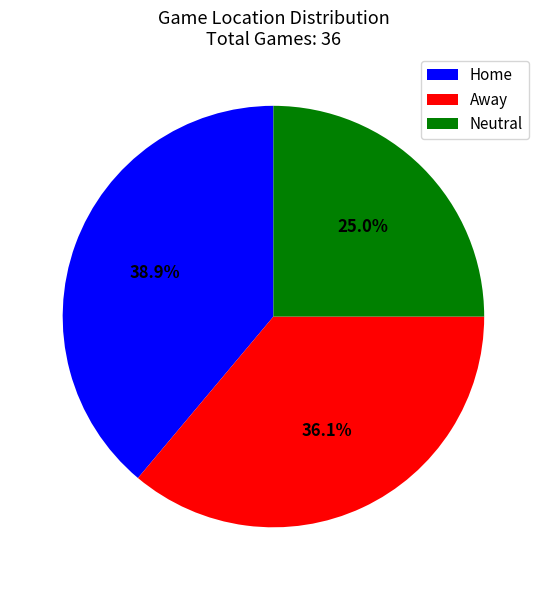

To the nearest percent, what is the difference between the largest and smallest slice percentages?

14%